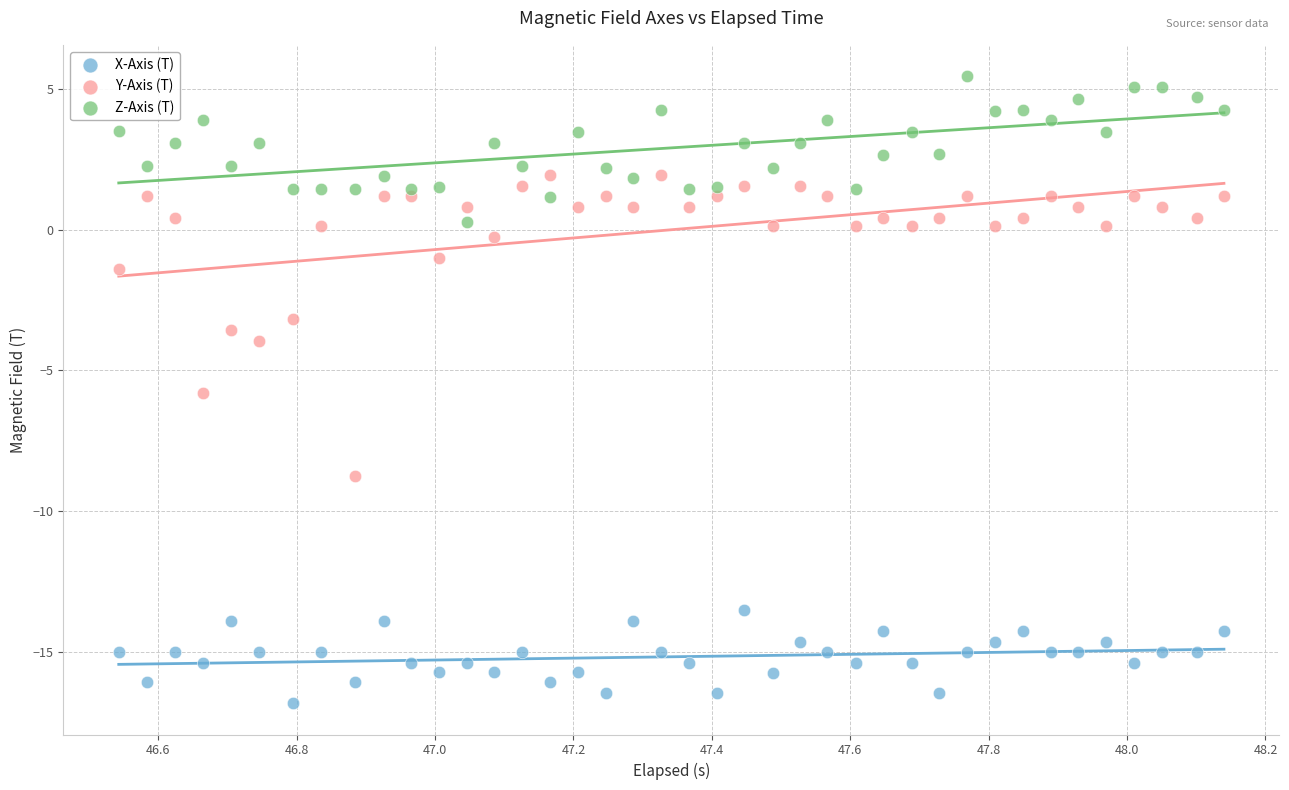

Which series contains the lowest Y value?

X-Axis (T)